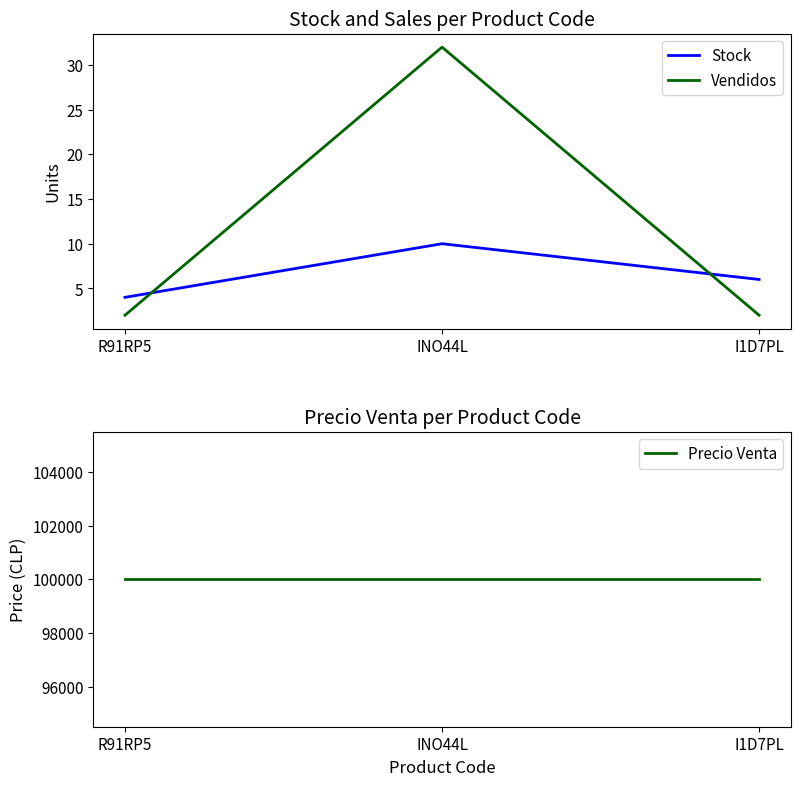

Is it true that Precio Venta equals 137056 at INO44L?

False